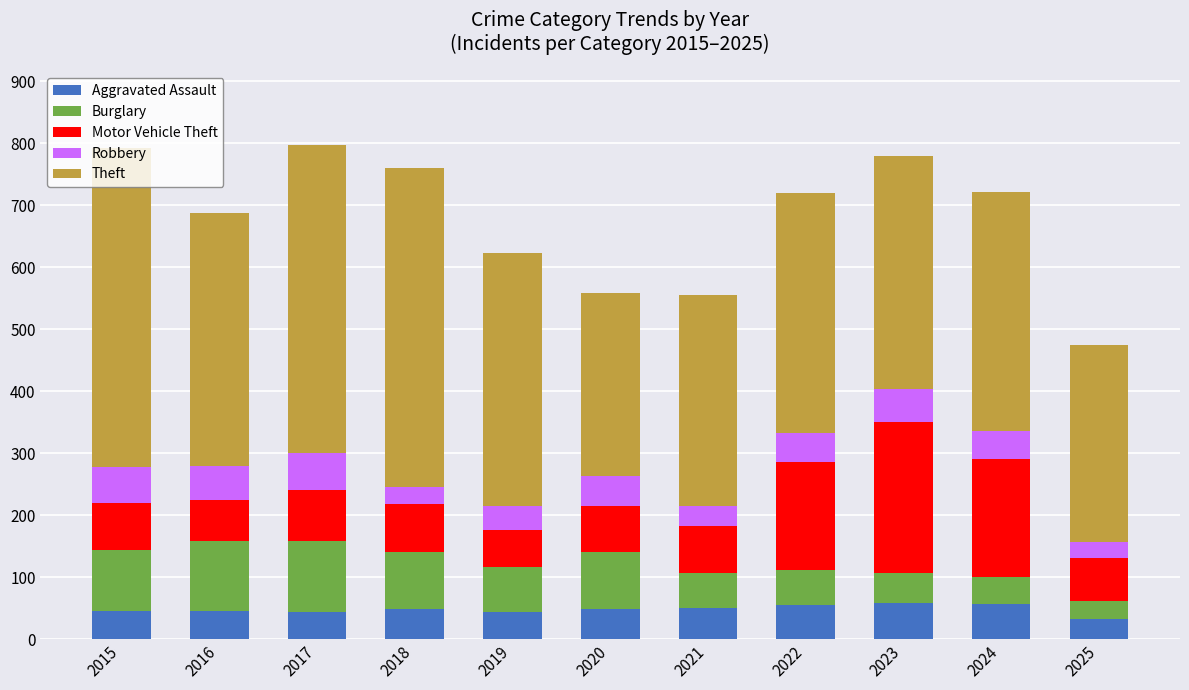

Are the bars horizontal?

No